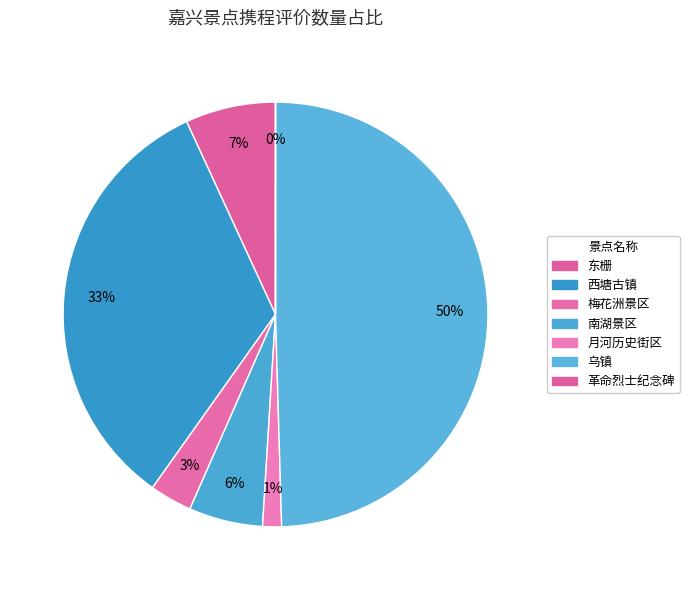

To the nearest percent, what is the combined percentage of 梅花洲景区 and 东栅?

10%